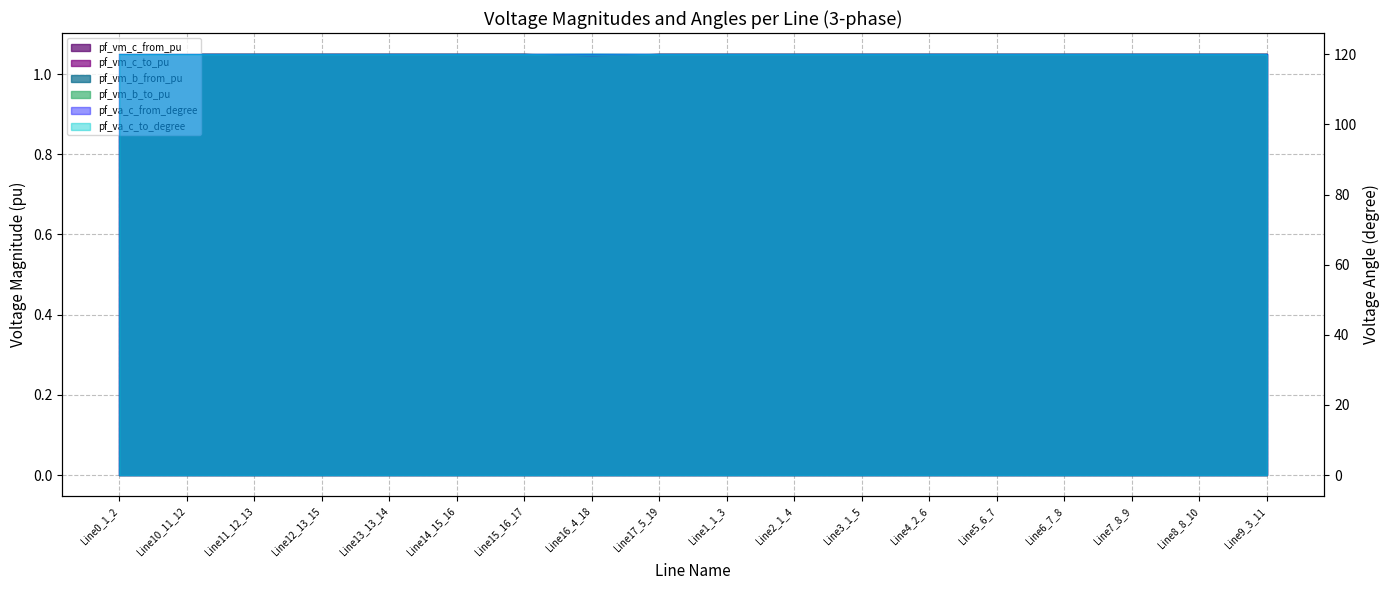

True or false: pf_vm_b_to_pu and pf_va_c_to_degree cross at least once.

False